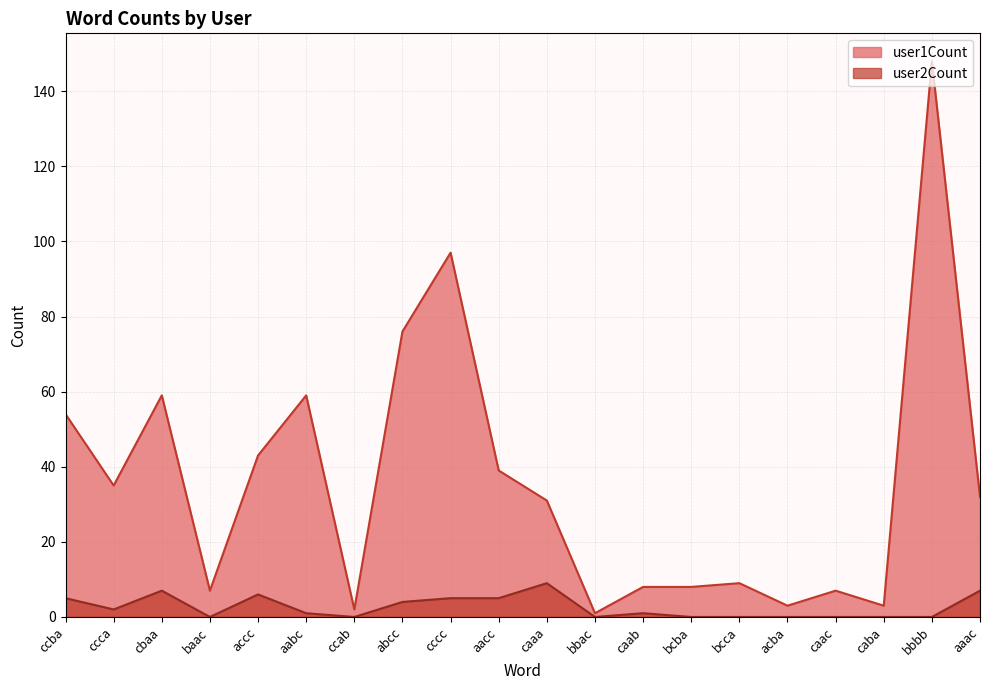

The value of user2Count at ccab is 6. True or false?

False